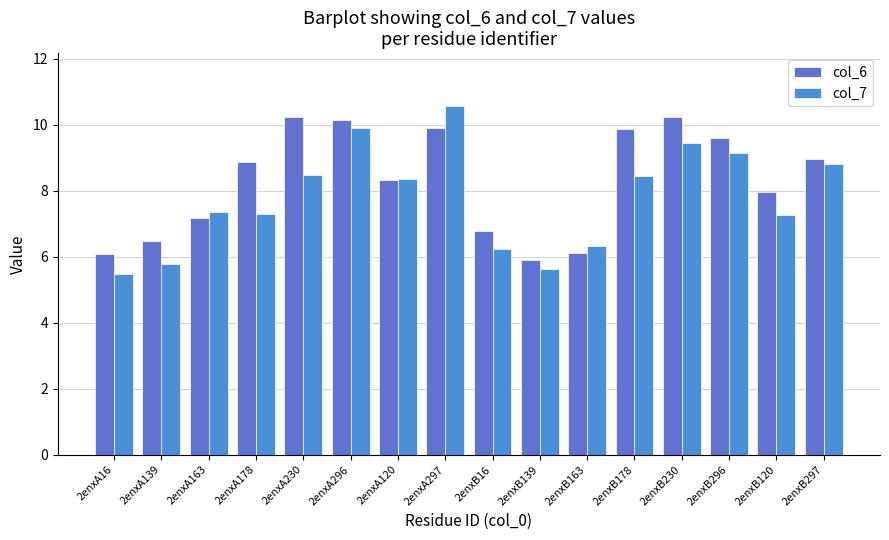

What is the lowest value of the col_7 series?

5.5